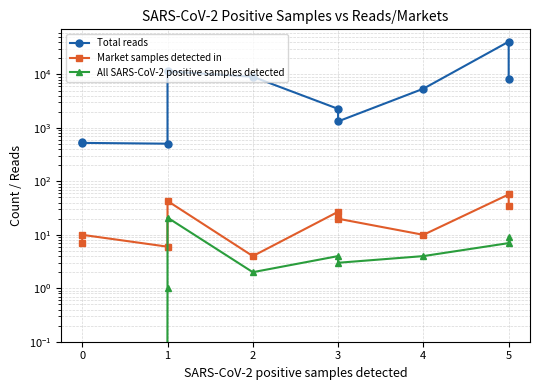

True or false: Total reads has more than 1 interior local peaks.

True